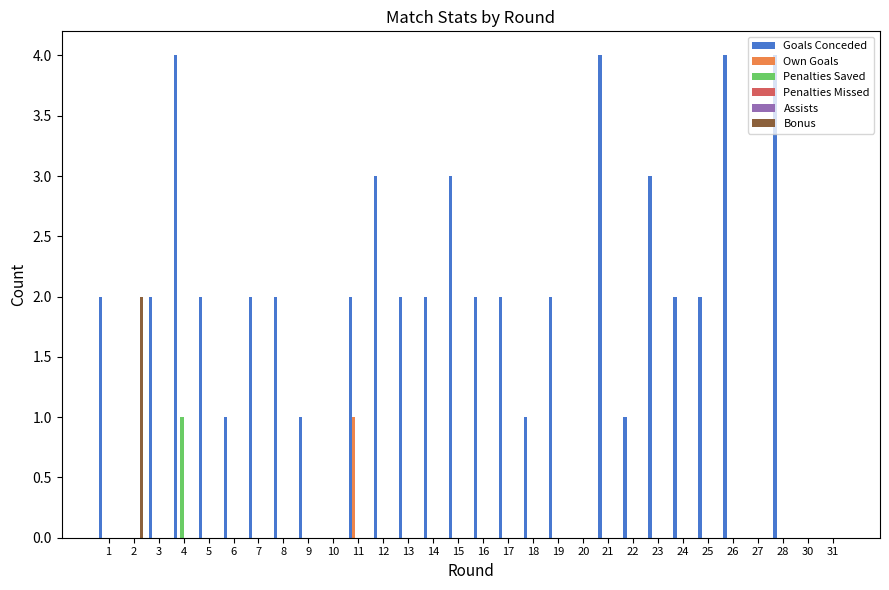

How many values in the Goals Conceded series are below 2?

10